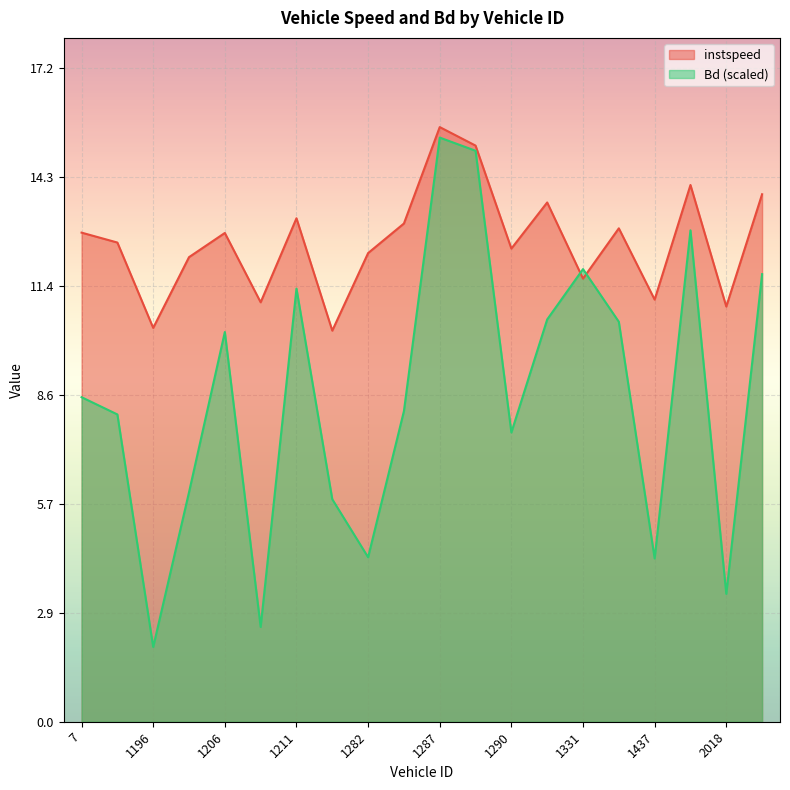

What is the average value of the Bd series?

8.5